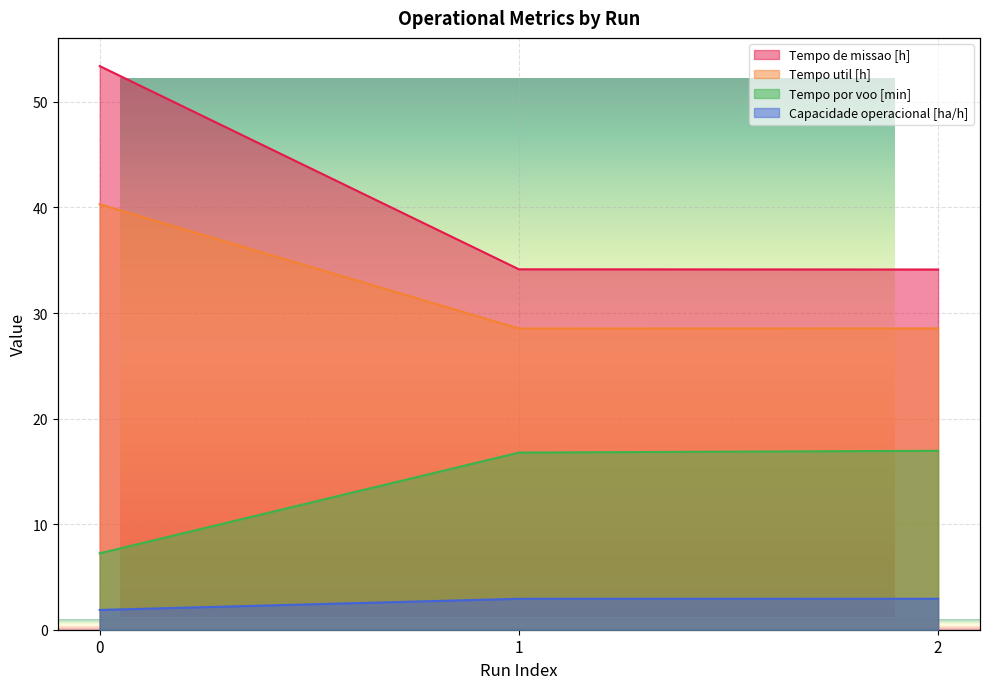

What is the average value of the Tempo de missao [h] series?

40.6